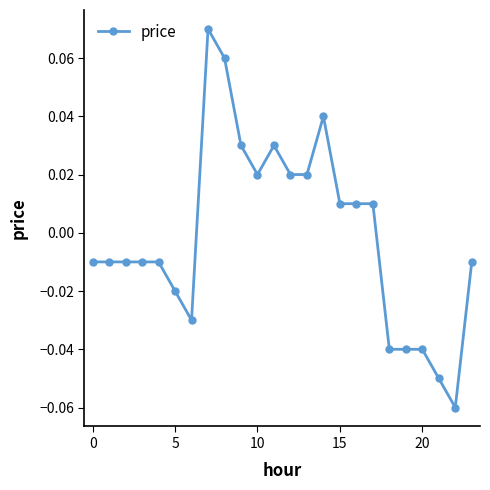

How many lines are shown in the chart?

1